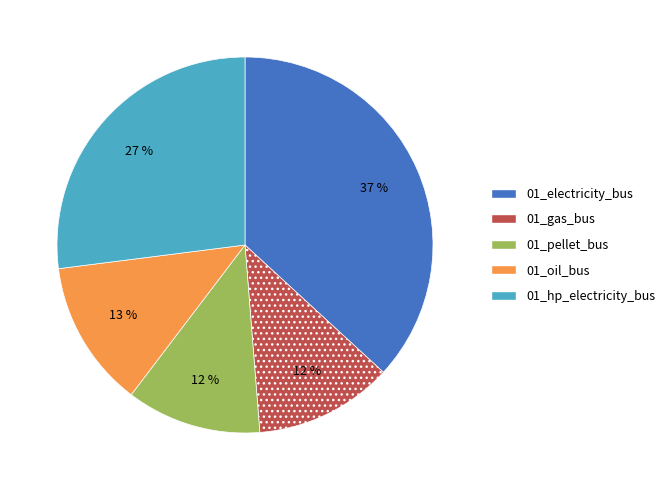

Is the sum of 01_pellet_bus and 01_oil_bus greater than half?

No